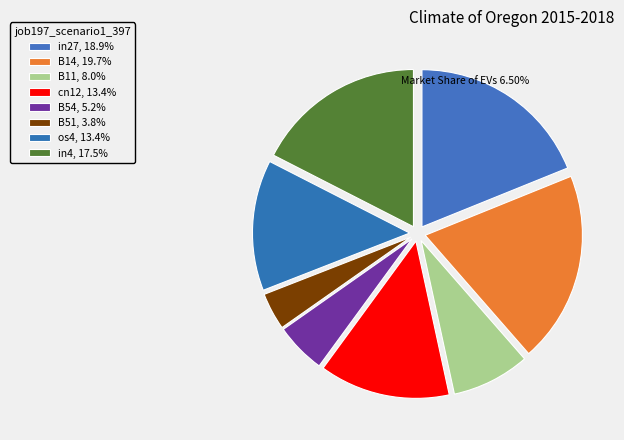

How much of the chart is everything except B14?

80.3%